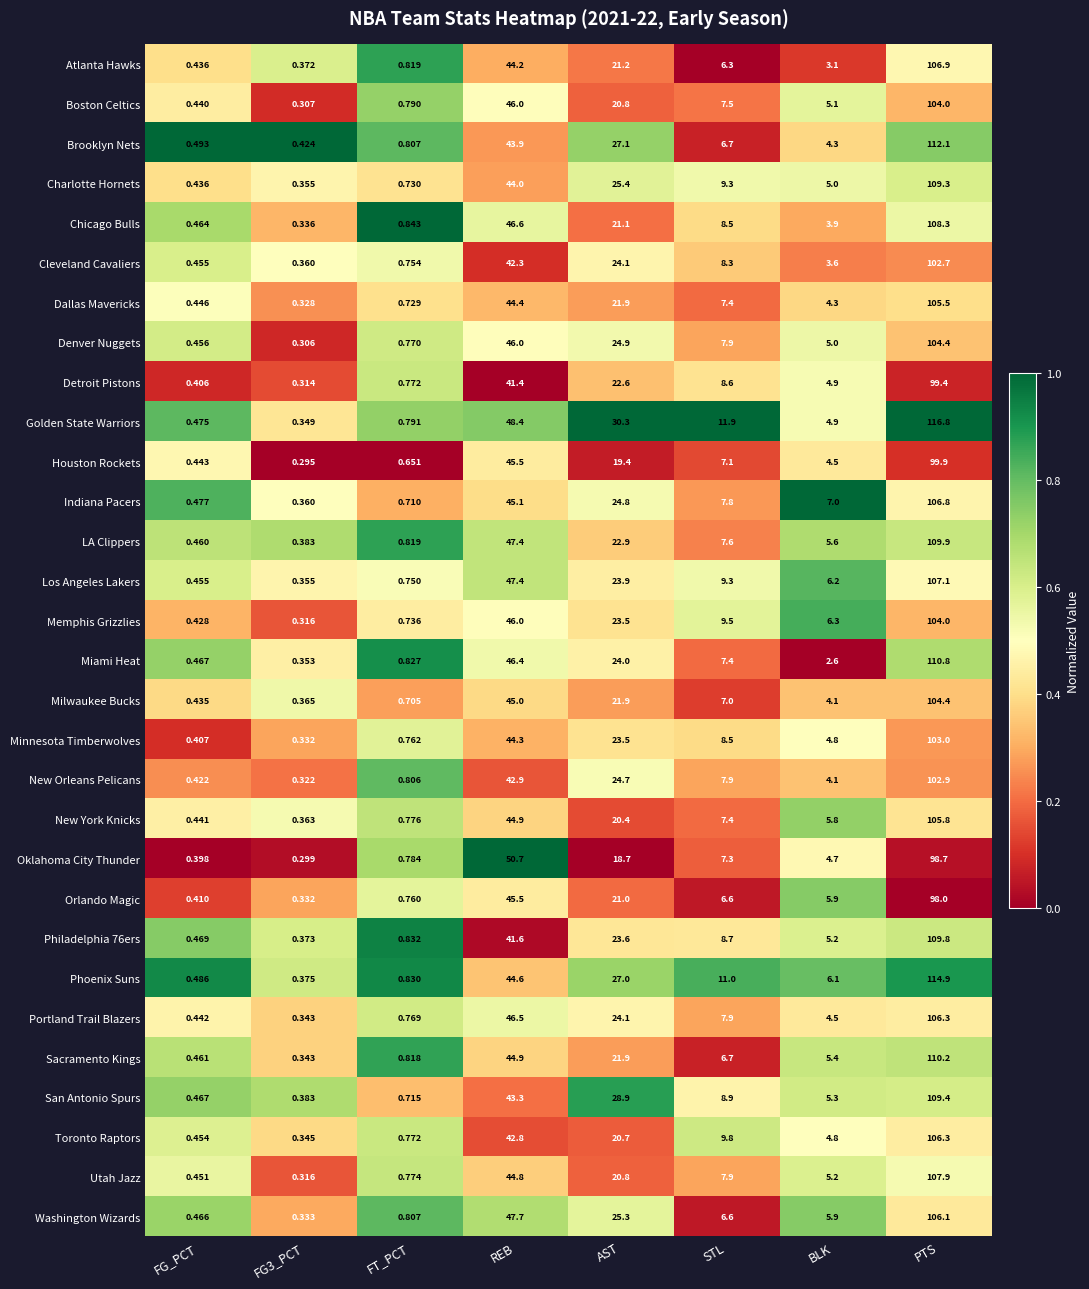

Which series has the largest total across all categories?

Golden State Warriors